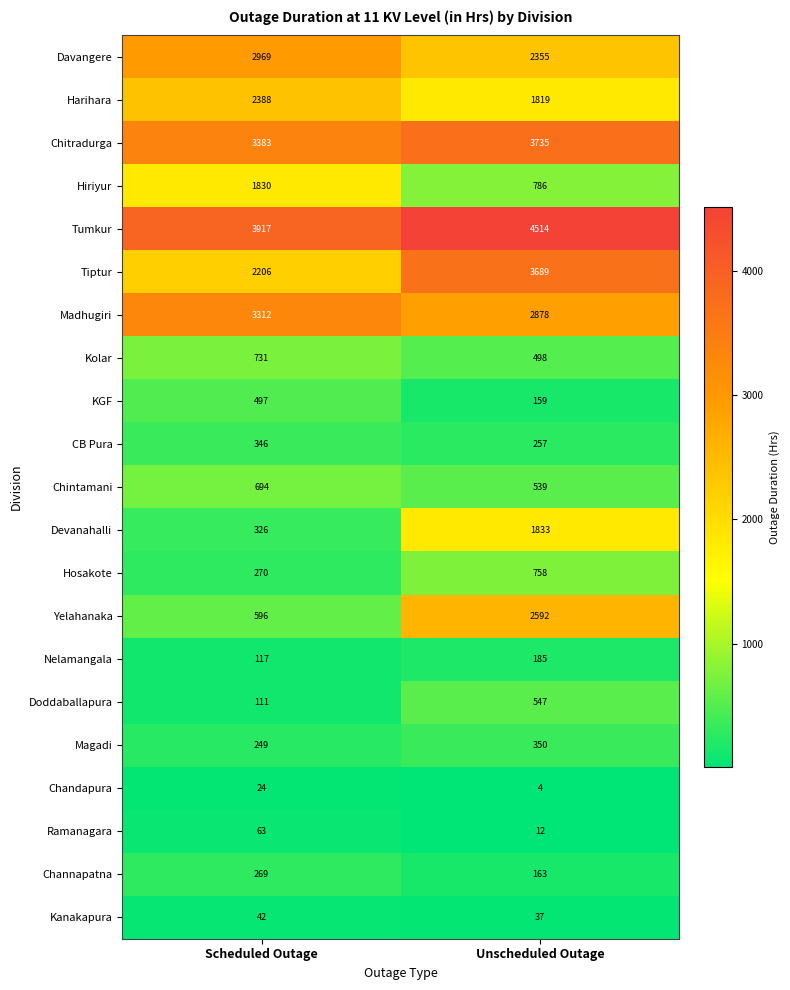

How many data points does each series have?

2